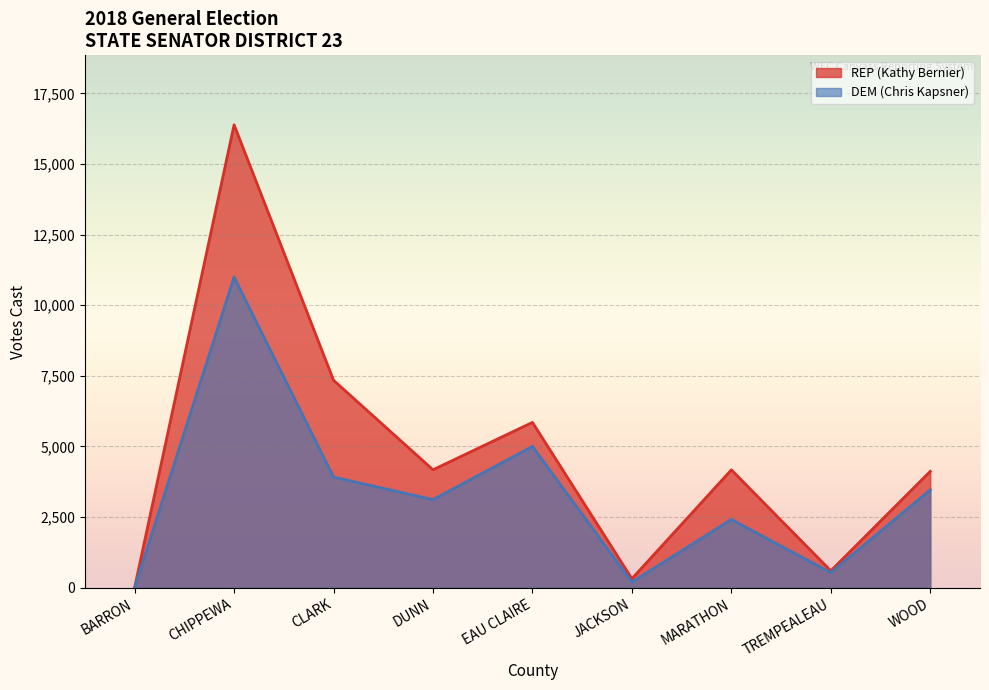

Which category has the lowest value across all series?

BARRON